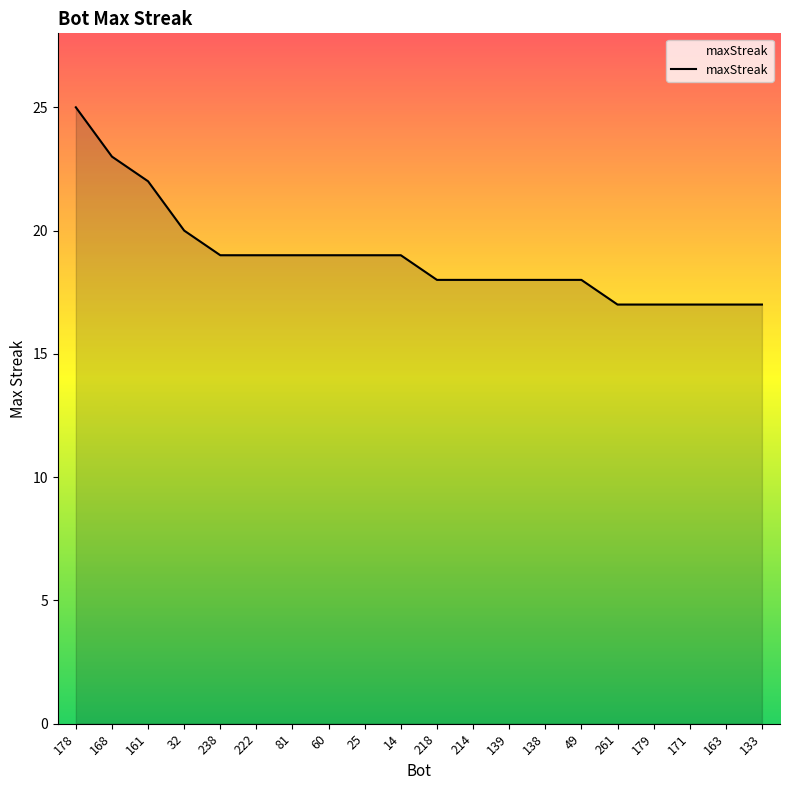

Read the value at 218.

18